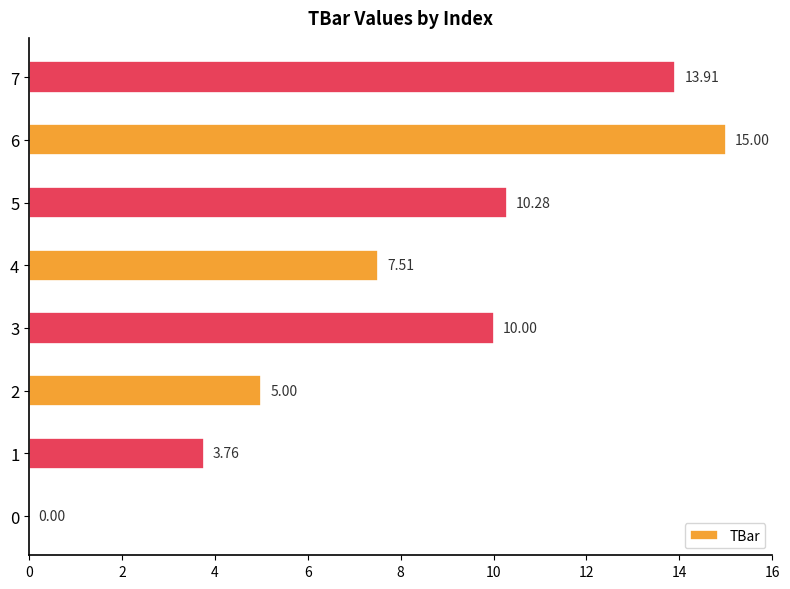

What is the change in value from 0 to 4?

+7.5